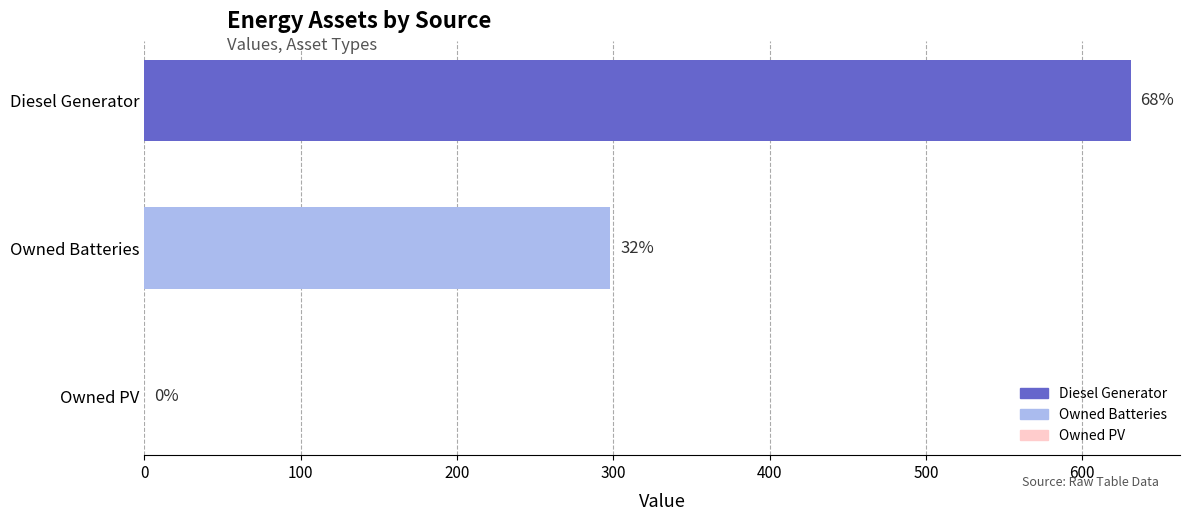

Are the bars horizontal?

Yes